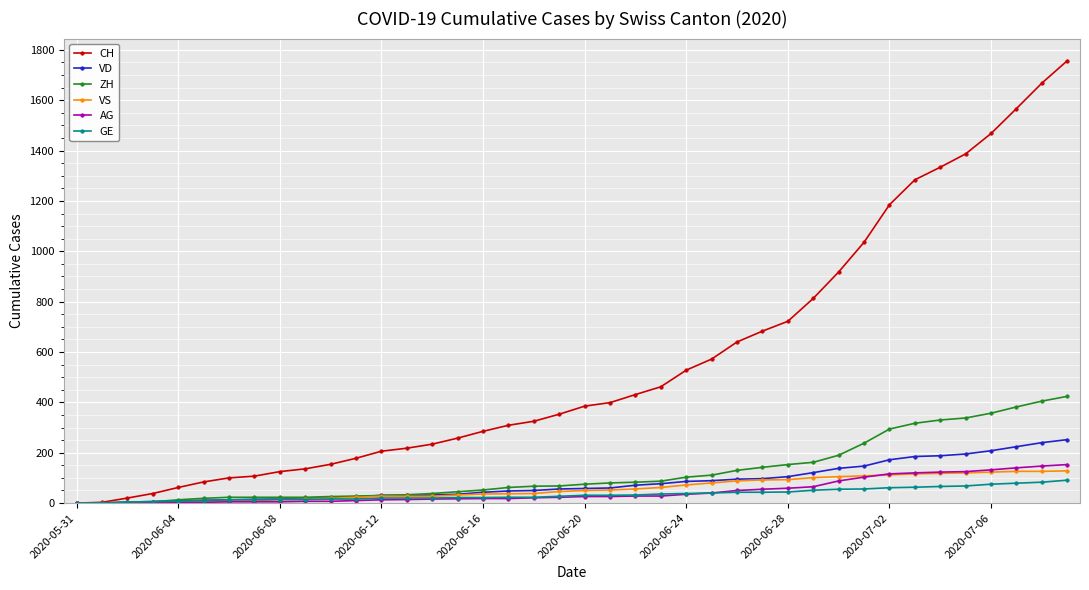

How many distinct data groups are displayed?

6